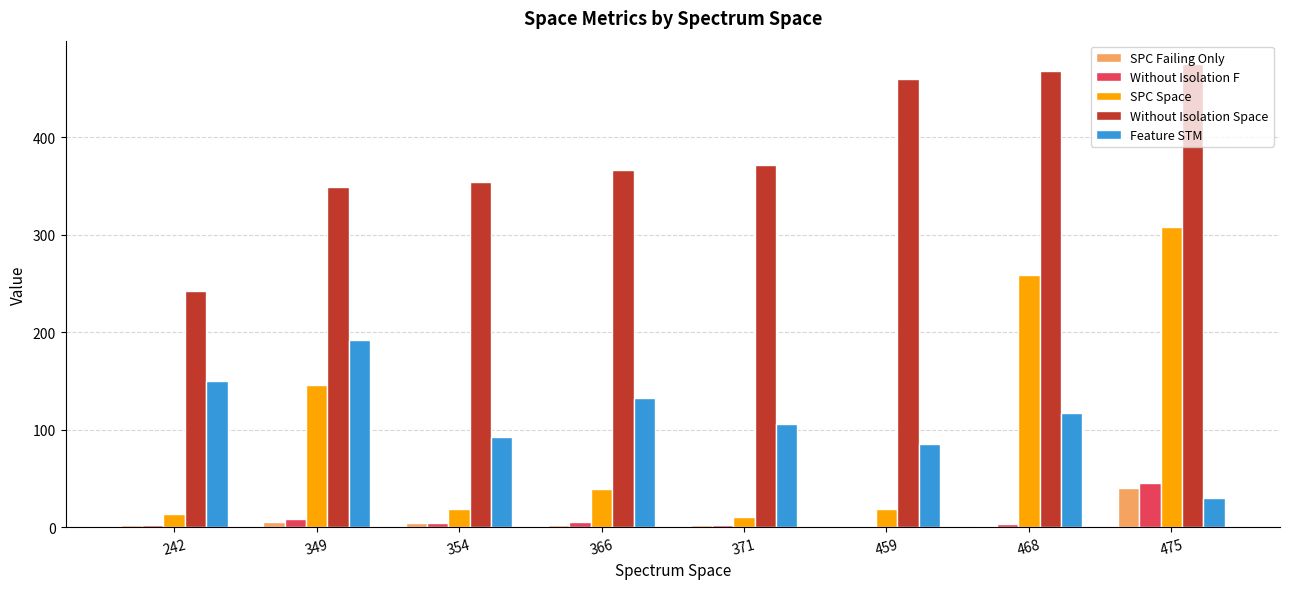

The value of Without Isolation F at 475 is 69.3. True or false?

False